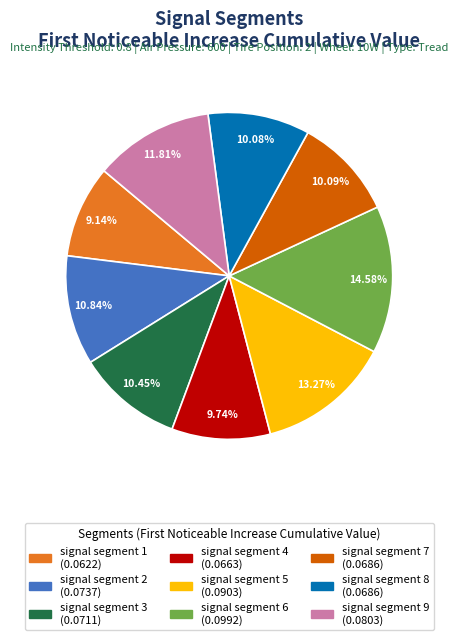

Which has a higher value, signal segment 4 or signal segment 6?

signal segment 6